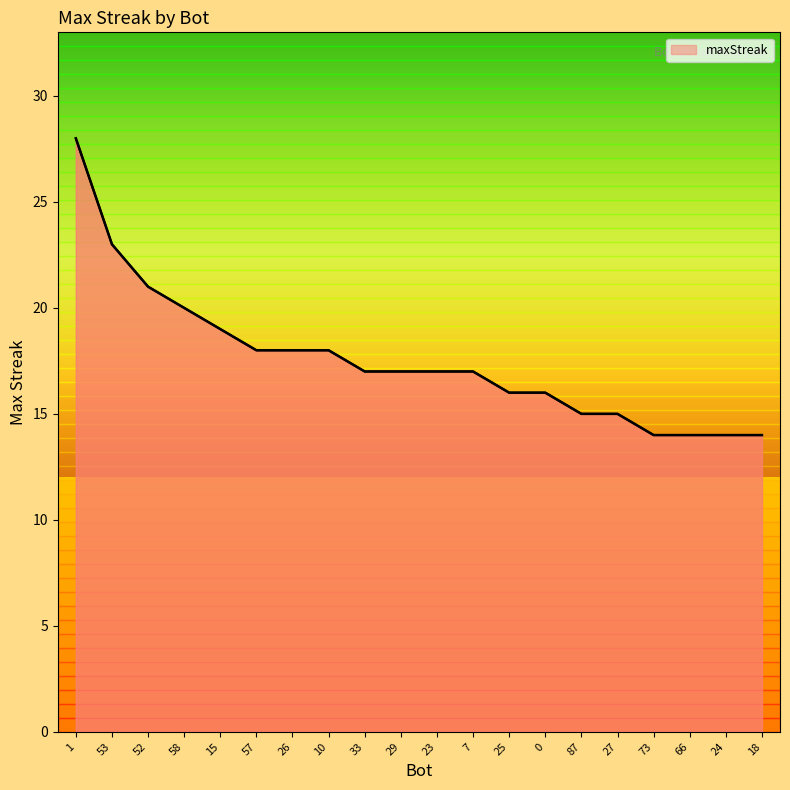

Where is the data nearest to the value 21?

52